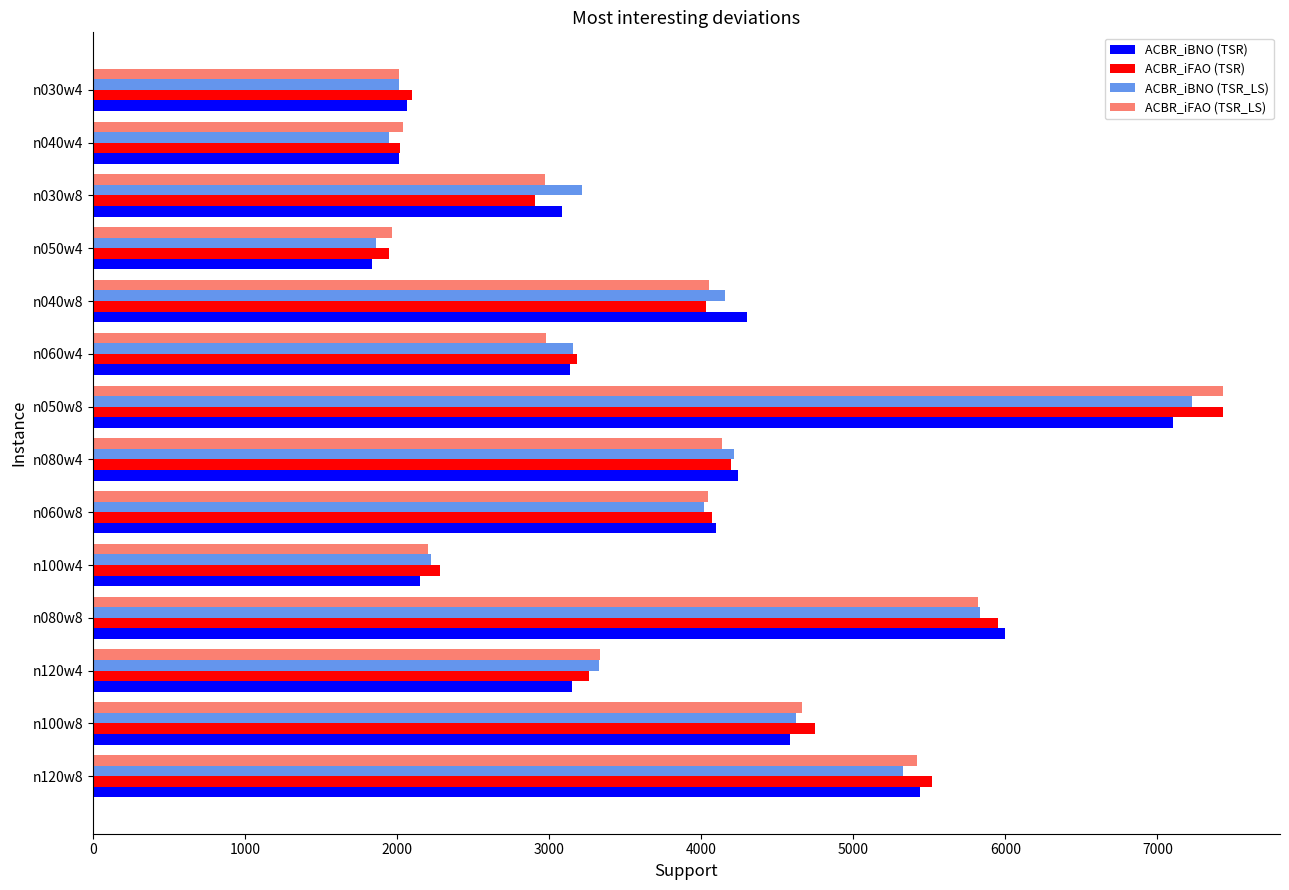

How many values in the ACBR_iBNO (TSR_LS) series are below 4020?

7